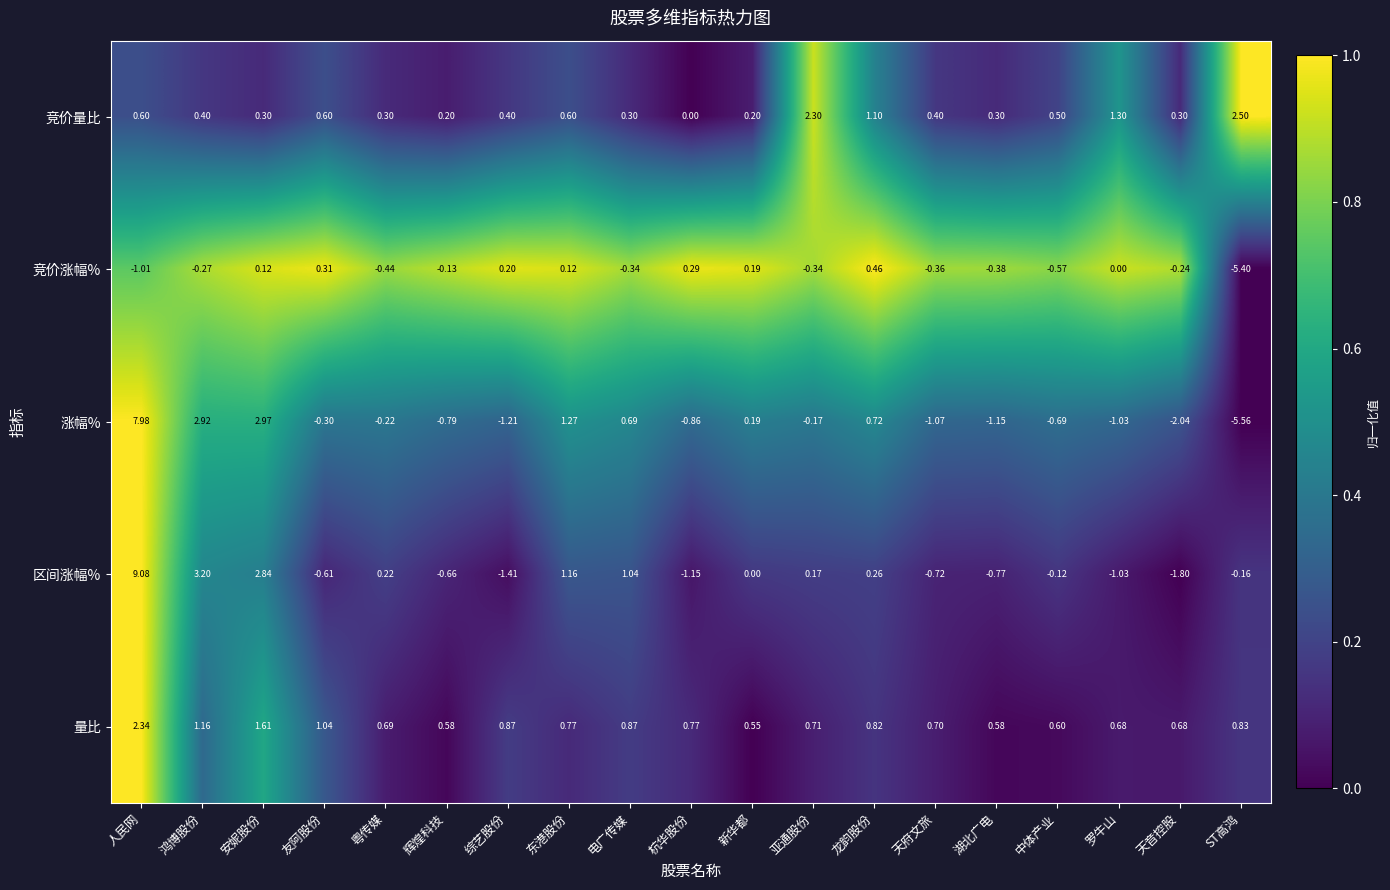

How many categories are shown in the chart?

19